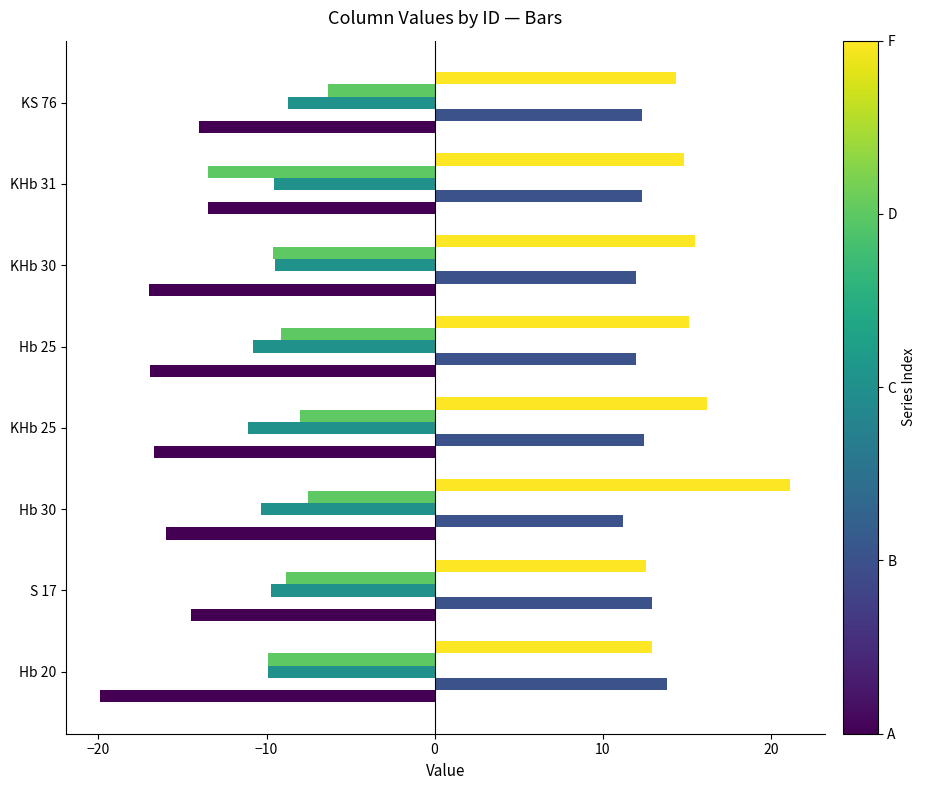

What is the difference between the highest and lowest values at Hb 20?

33.7